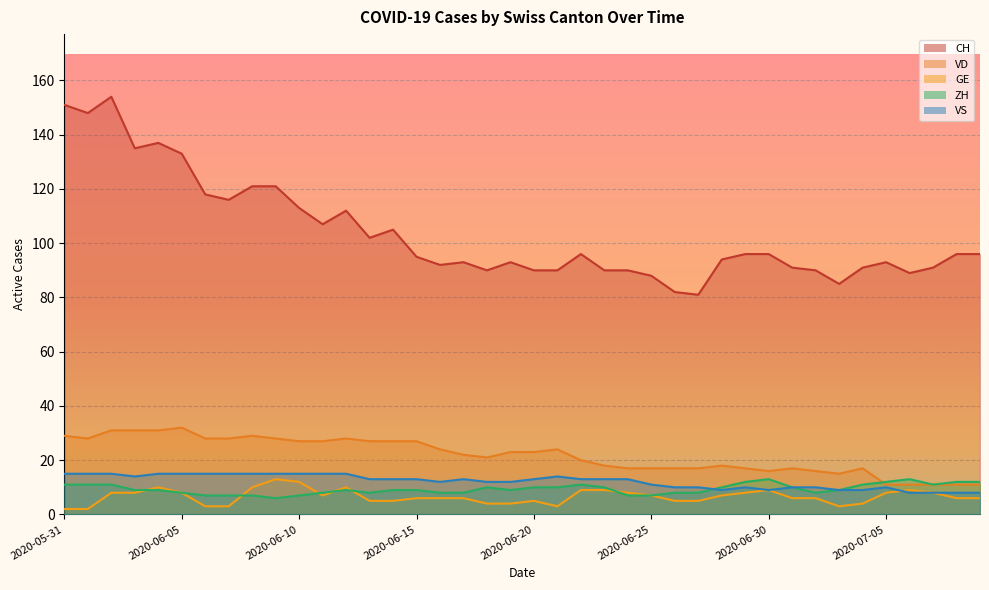

Which category has the highest value in the VS series?

2020-05-31